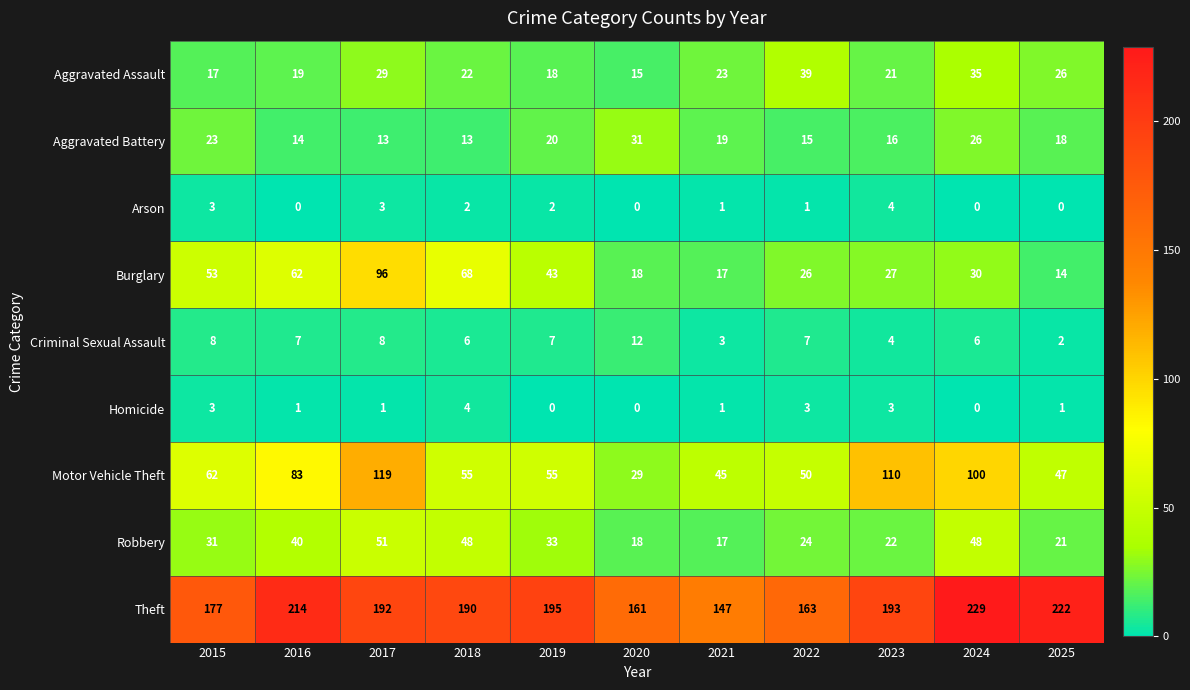

What is the average value of the Aggravated Battery series?

19